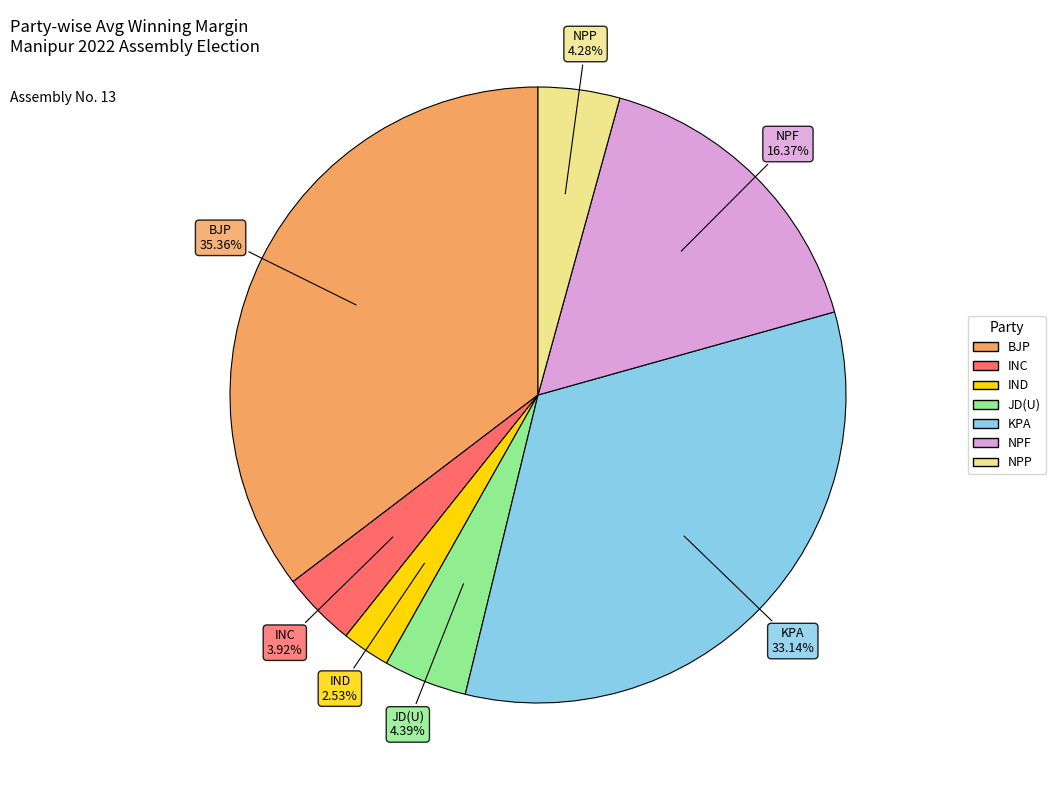

Does JD(U) account for over 50% of the chart?

No